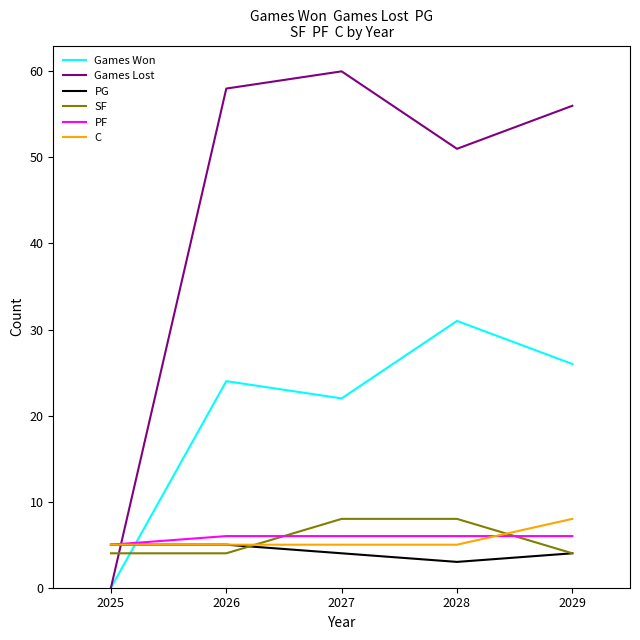

What is the total value across all series at 2025?

19